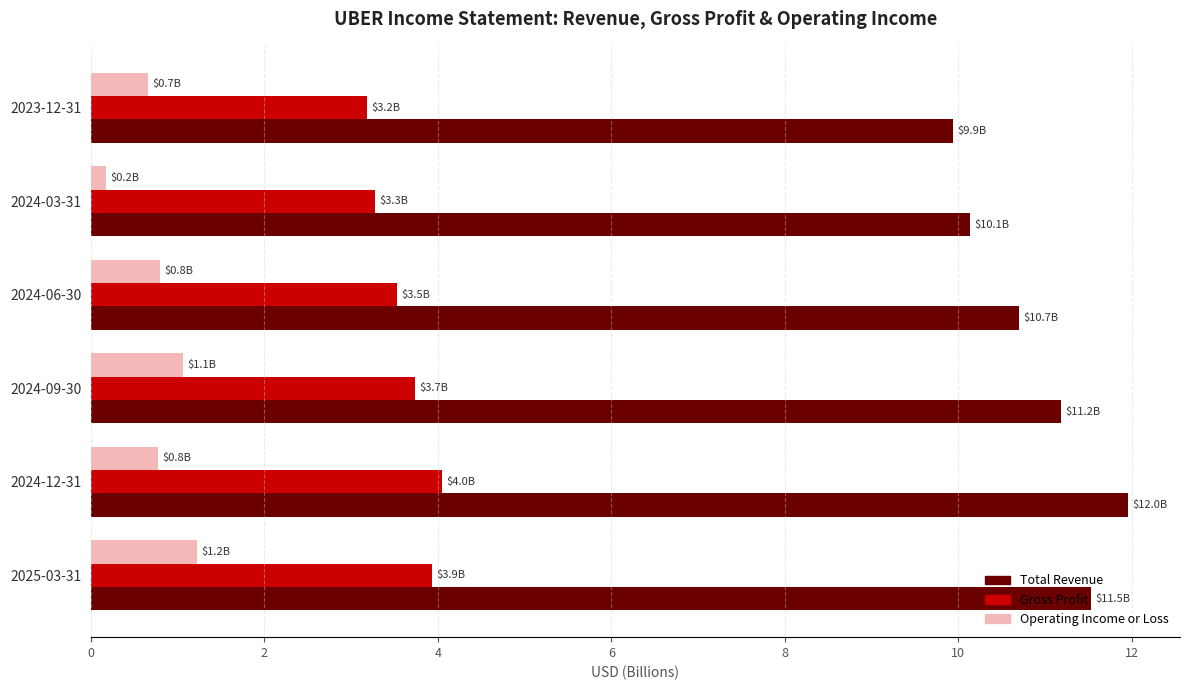

What is the average value of the Total Revenue series?

10.9